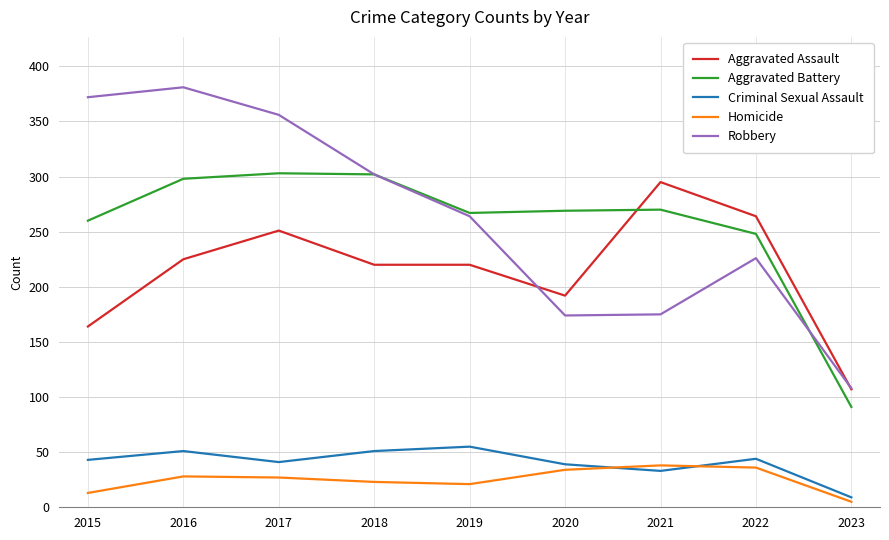

What is the maximum value shown in the chart?

381